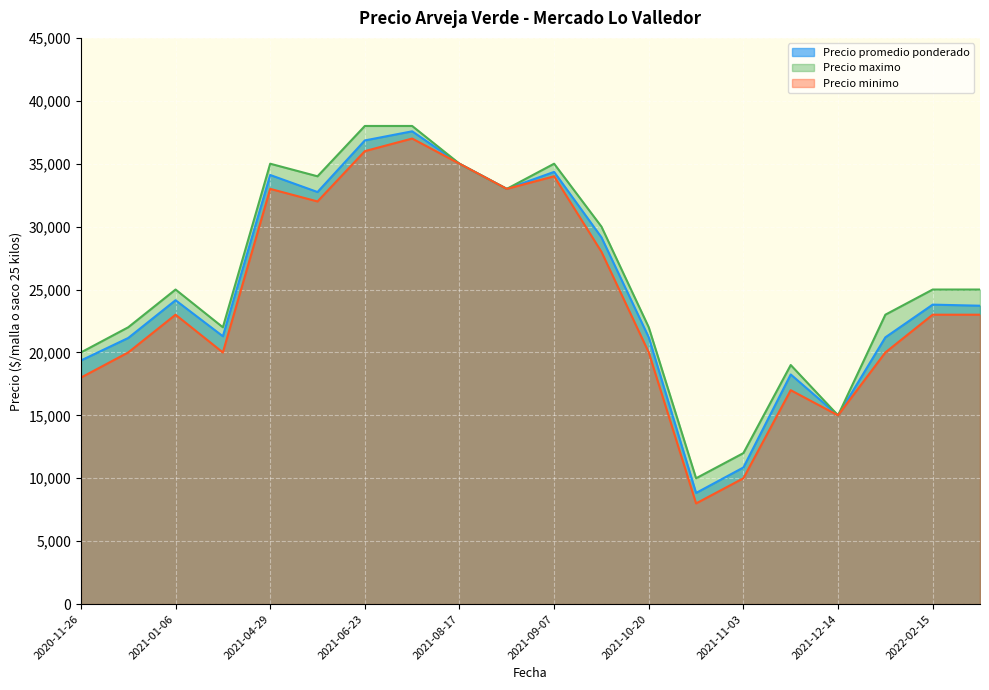

Rank the series by their maximum value, from lowest to highest.

Precio minimo, Precio promedio ponderado, Precio maximo